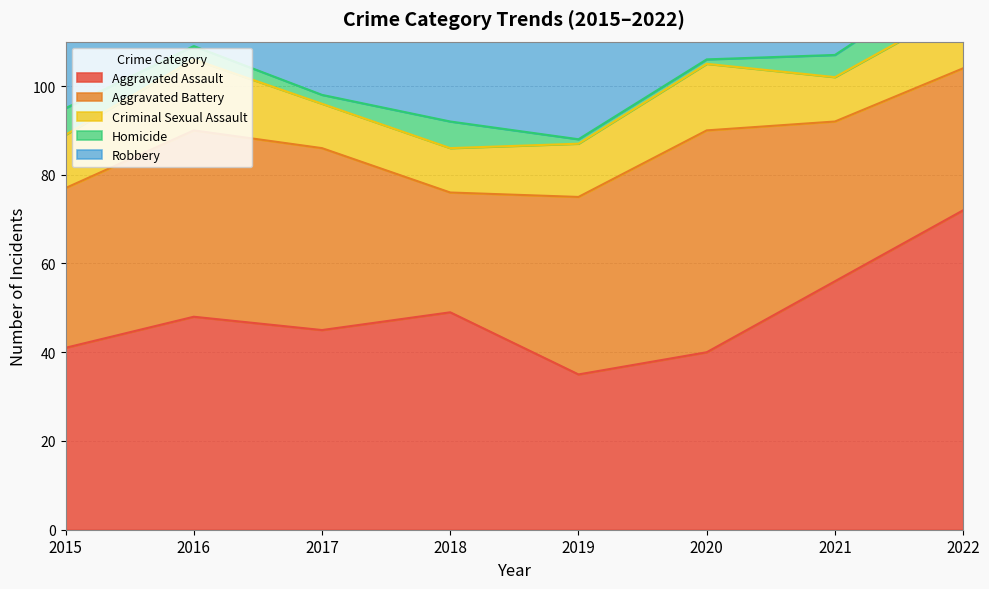

True or false: Aggravated Battery and Criminal Sexual Assault intersect in this chart.

False